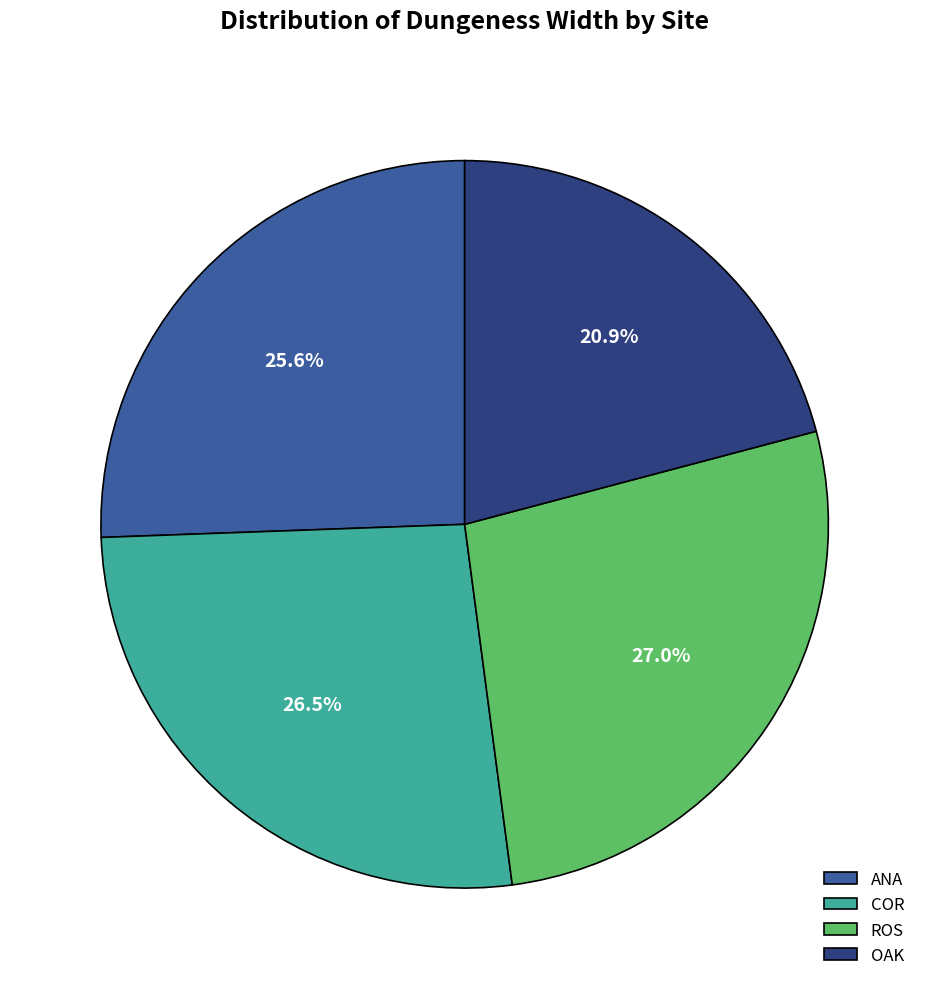

To the nearest percent, what is the difference between the largest and smallest slice percentages?

6%